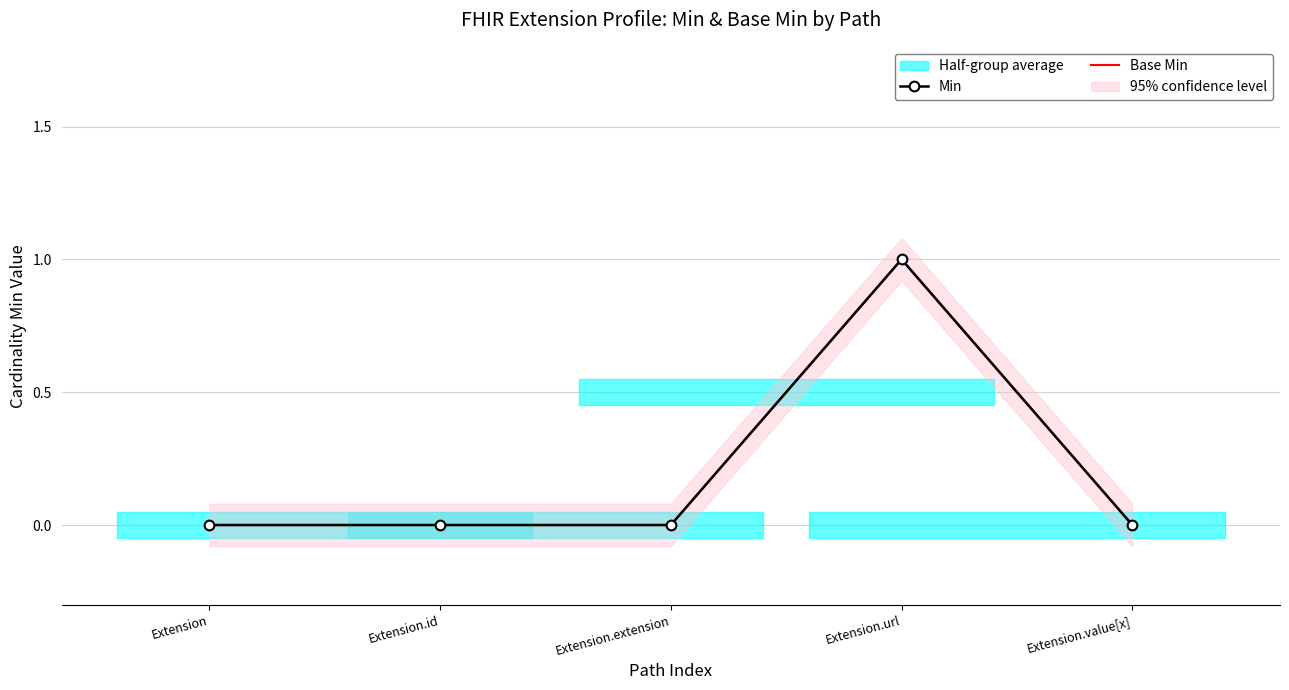

The value of Base Min at Extension.extension is -1. True or false?

False